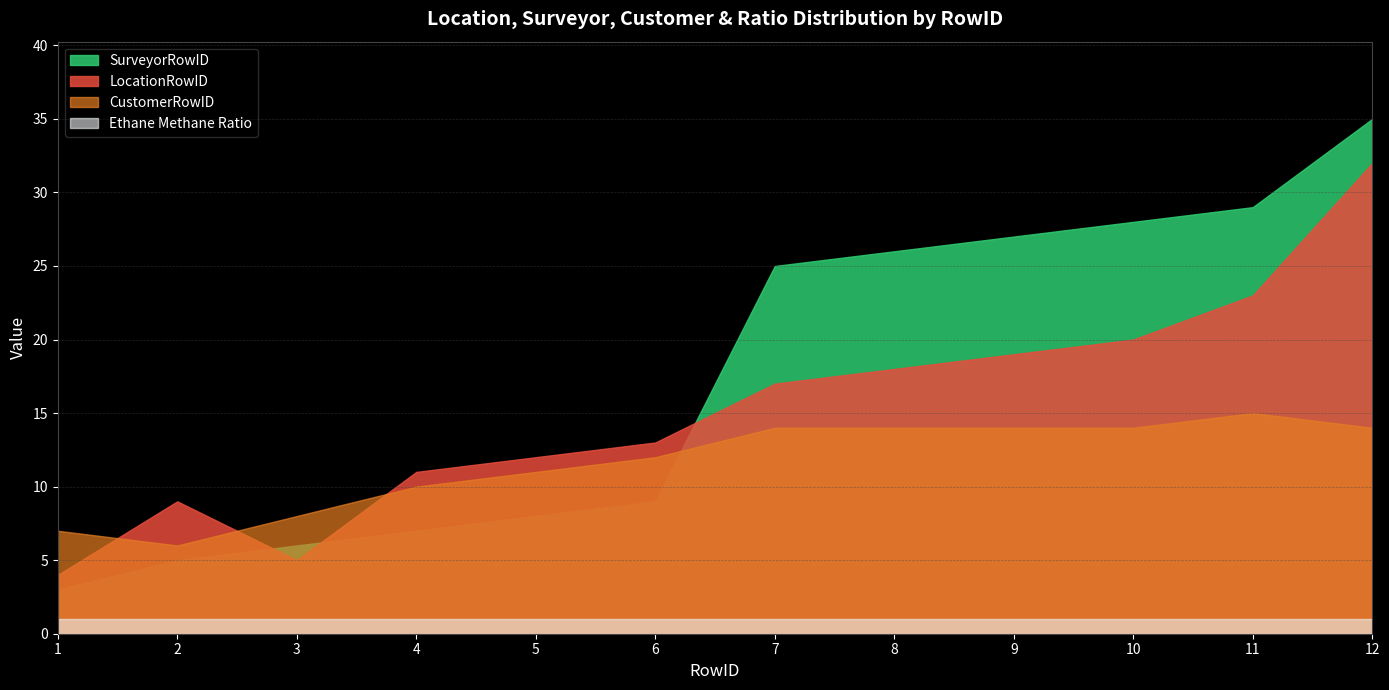

List the series in order of their peak value, lowest first.

Ethane Methane Ratio, CustomerRowID, LocationRowID, SurveyorRowID